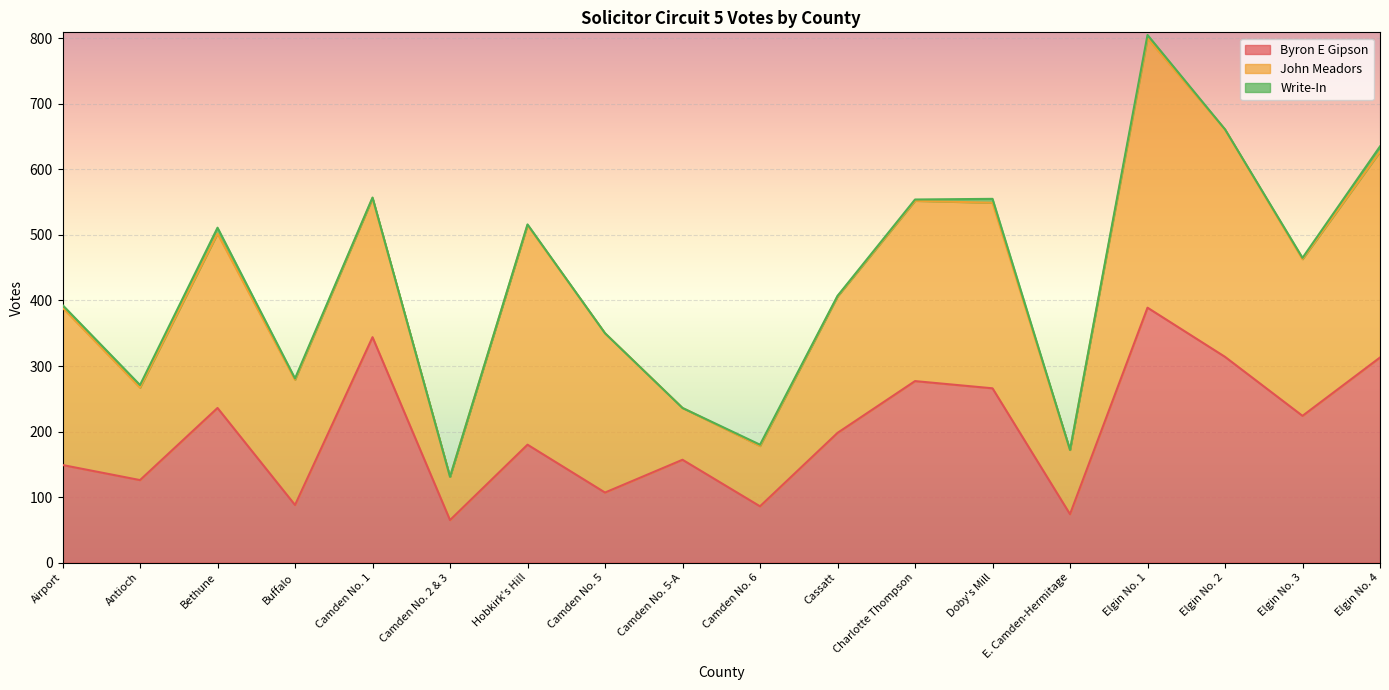

At Cassatt, list the series in order from largest to smallest.

John Meadors, Byron E Gipson, Write-In